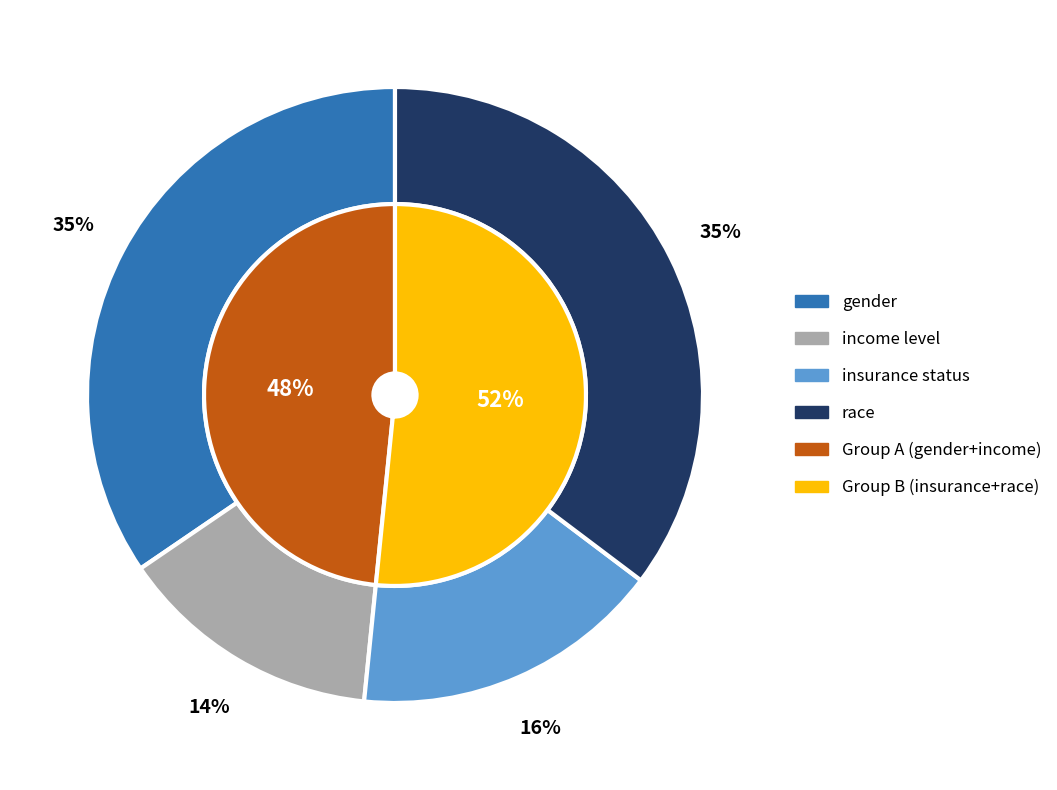

Combined, what portion of the pie is race and insurance status?

51.6%